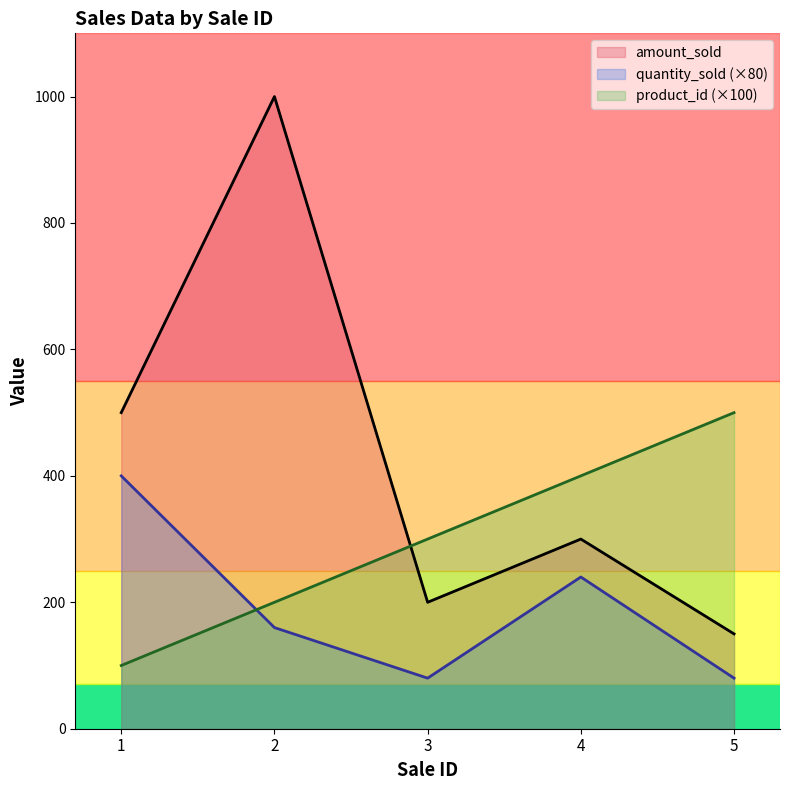

How many lines are shown in the chart?

3